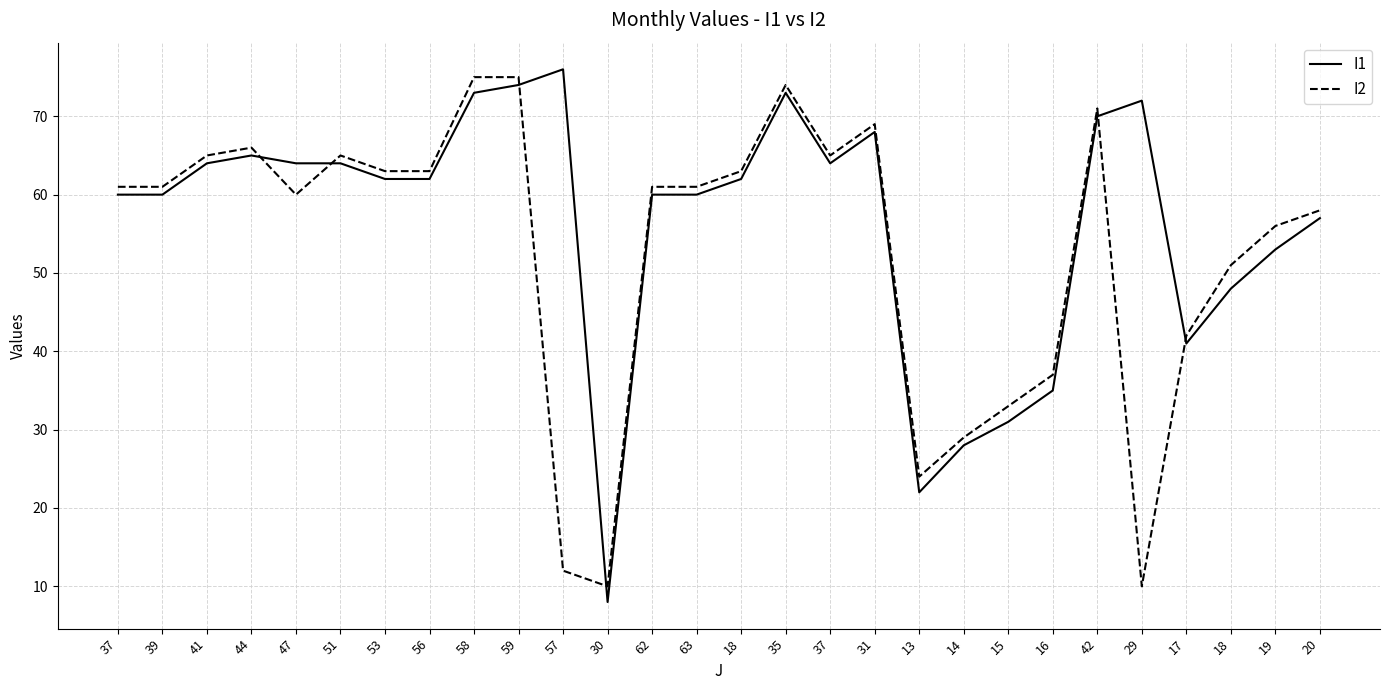

At which label does I1 first exceed 62?

41